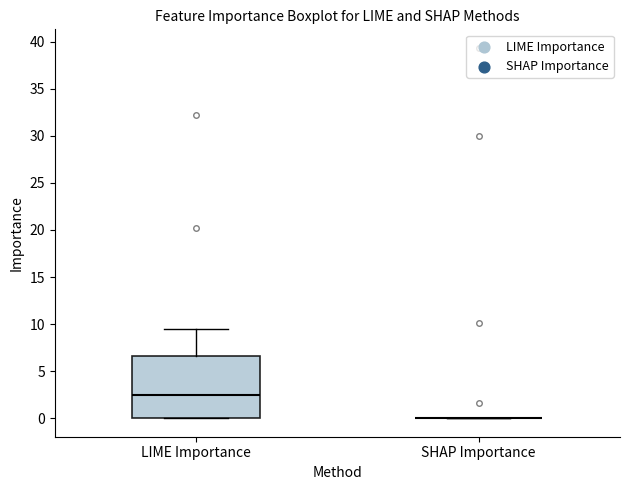

Reading left to right, read every box against the y-axis: the position of its median line, the range the box covers, and the ends of its whiskers. The values are not printed on the chart, so give them approximately, as read against the axis.

LIME Importance: median 2.5, box 0.0 to 6.5, whiskers 0.0 to 9.5
SHAP Importance: box collapsed to a line at 0.0, whiskers 0.0 to 0.0